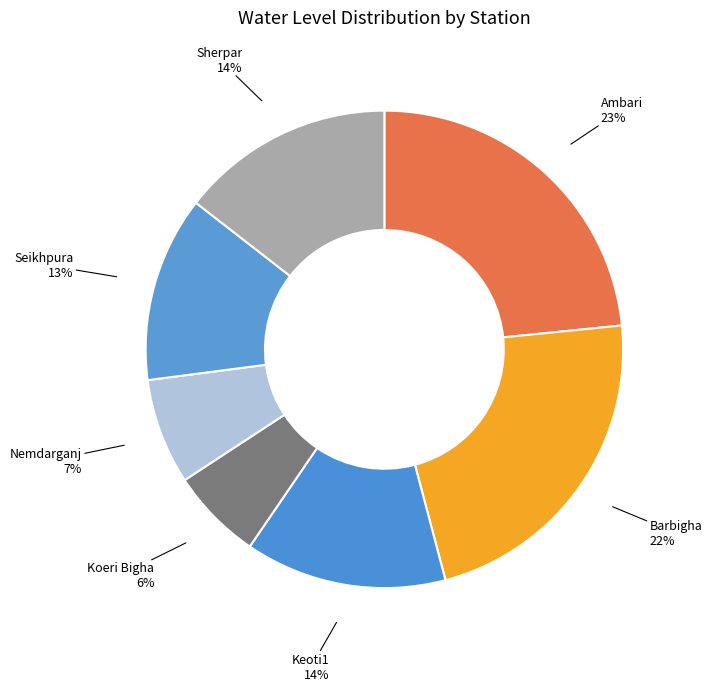

Is the sum of Seikhpura and Ambari greater than half?

No